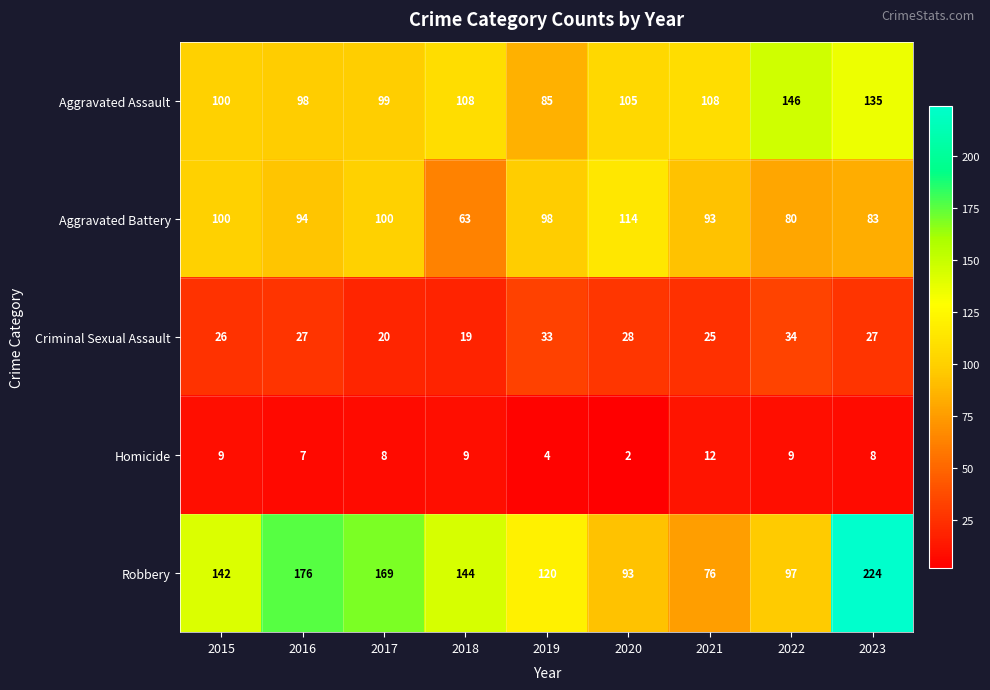

What is the spread (max minus min) of values at 2018?

135